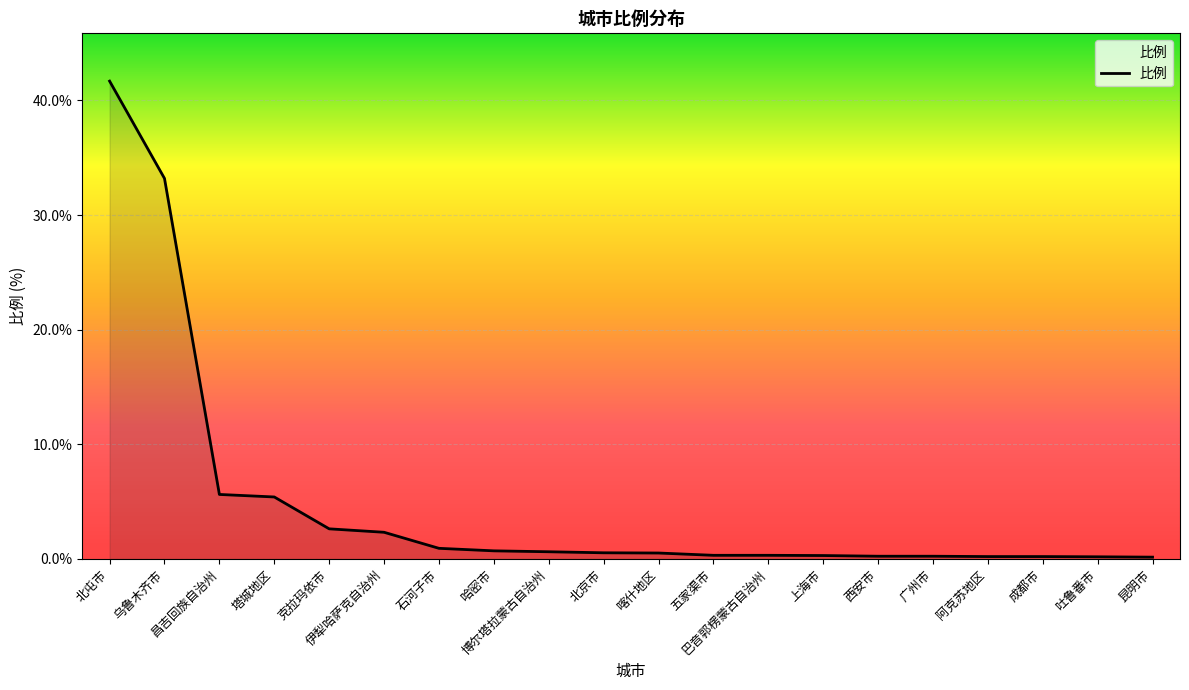

What is the maximum value shown in the chart?

41.7